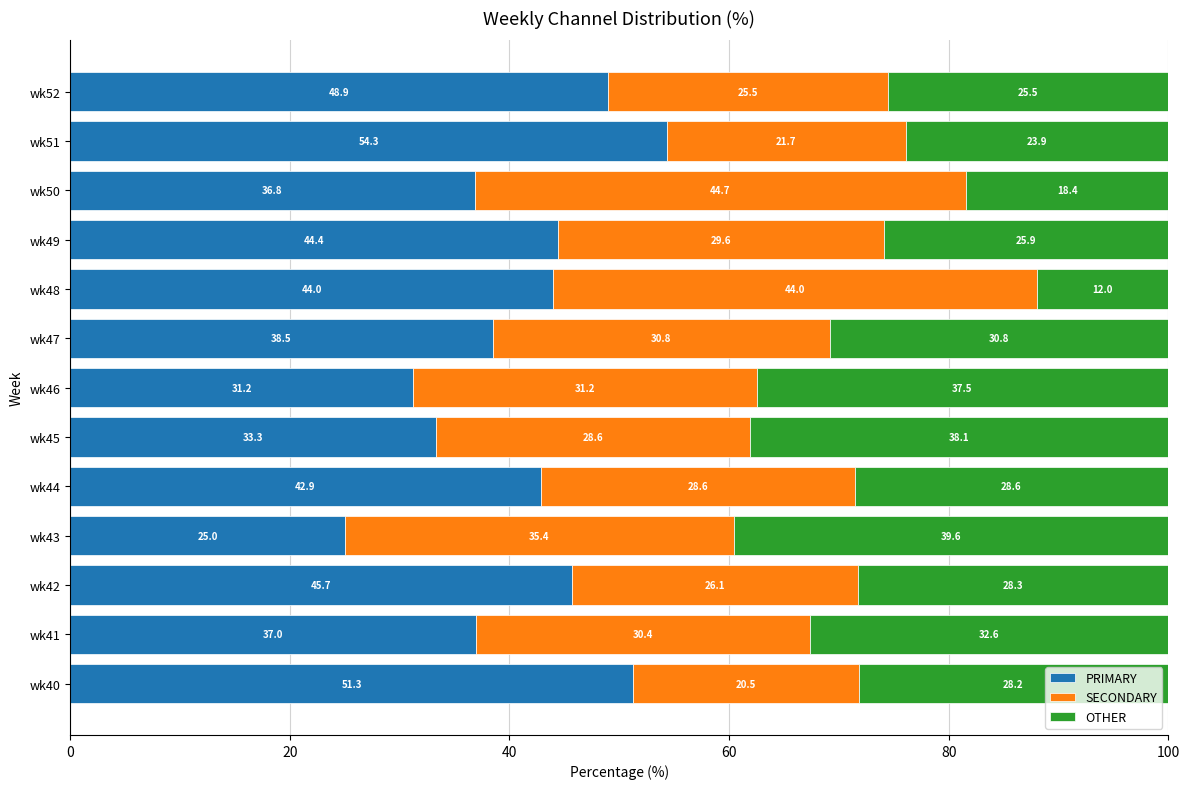

What is the difference between the PRIMARY values at wk48 and wk50?

7.2